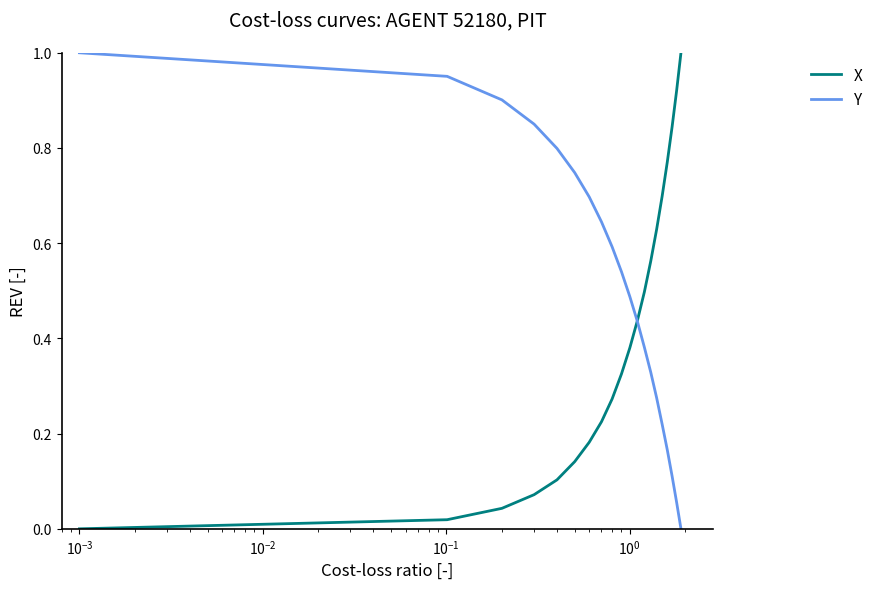

List the series in order of their overall mean, highest first.

Y, X